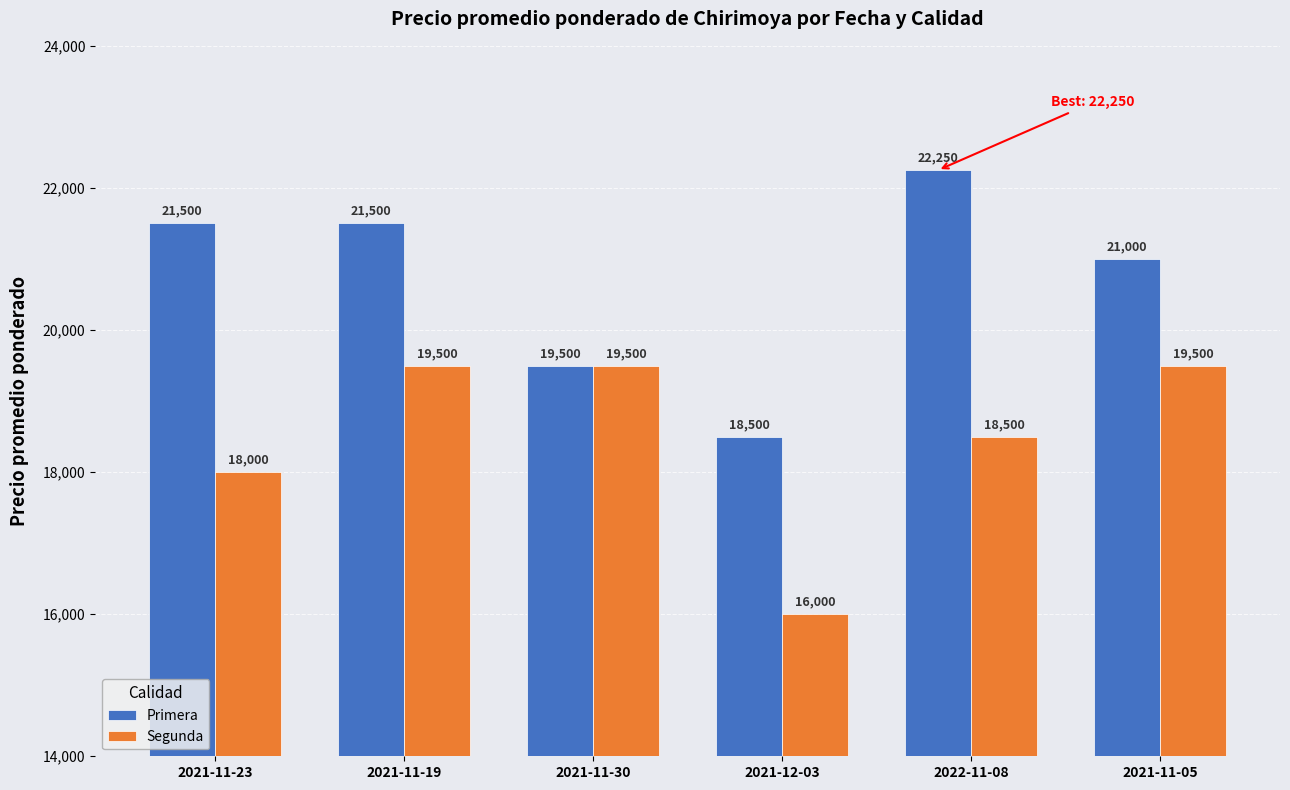

What position from the left is 2021-12-03?

4